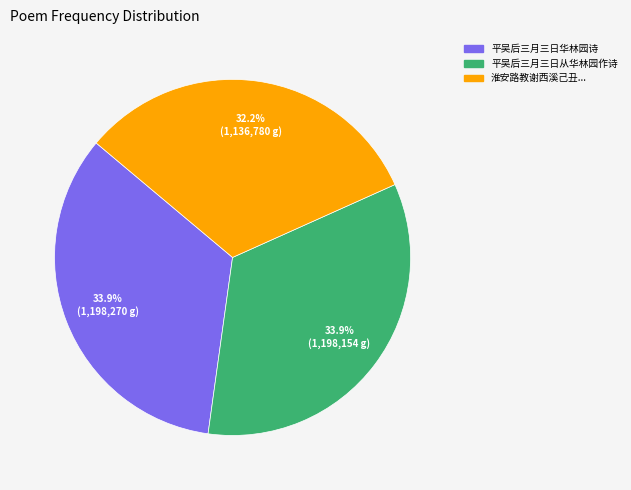

Does any single category account for the majority?

No